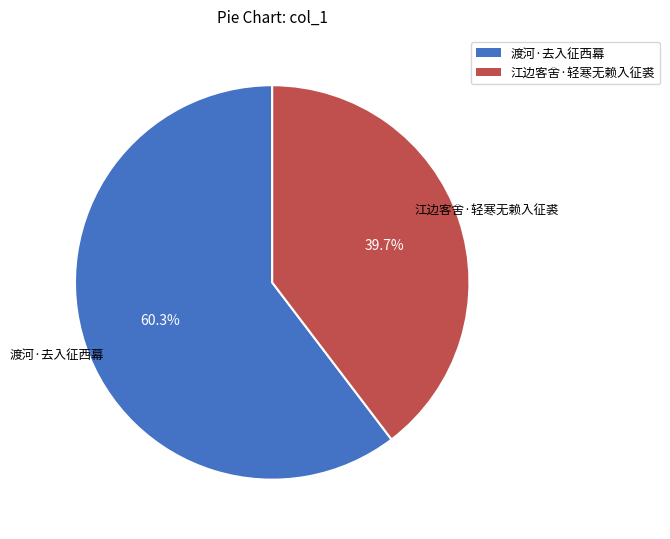

To the nearest percent, what is the difference between the 江边客舍·轻寒无赖入征裘 and 渡河·去入征西幕 slice percentages?

21%